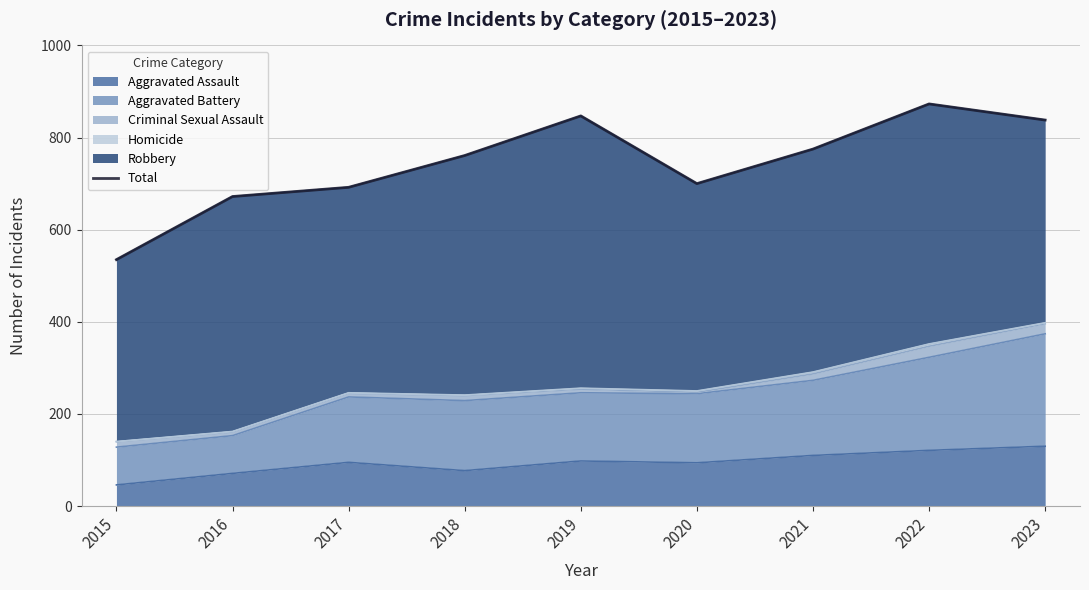

The chart shows a value of 1419 at 2023. True or false?

False